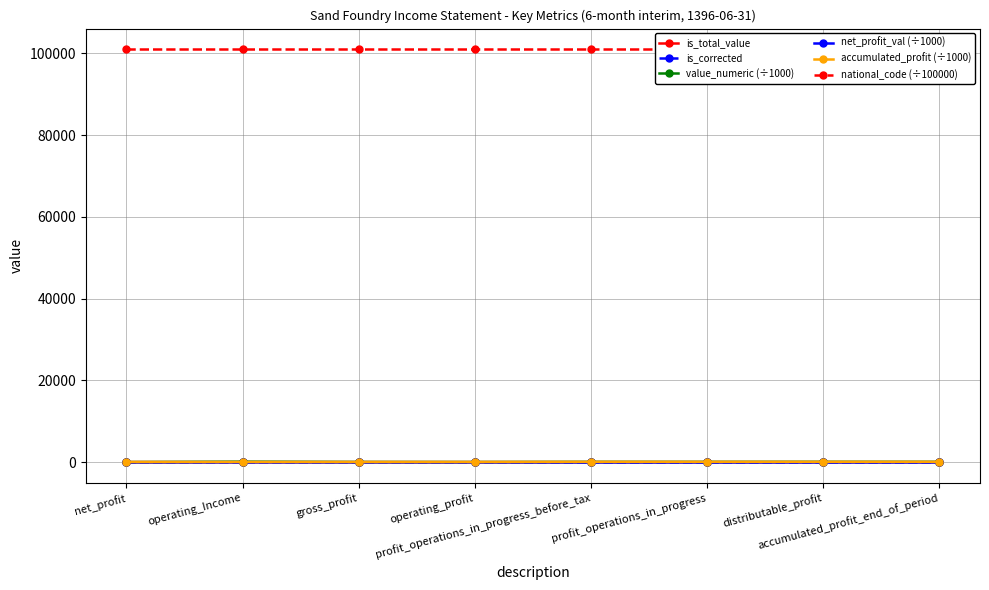

True or false: national_code (÷100000) has more than 0 interior local peaks.

False